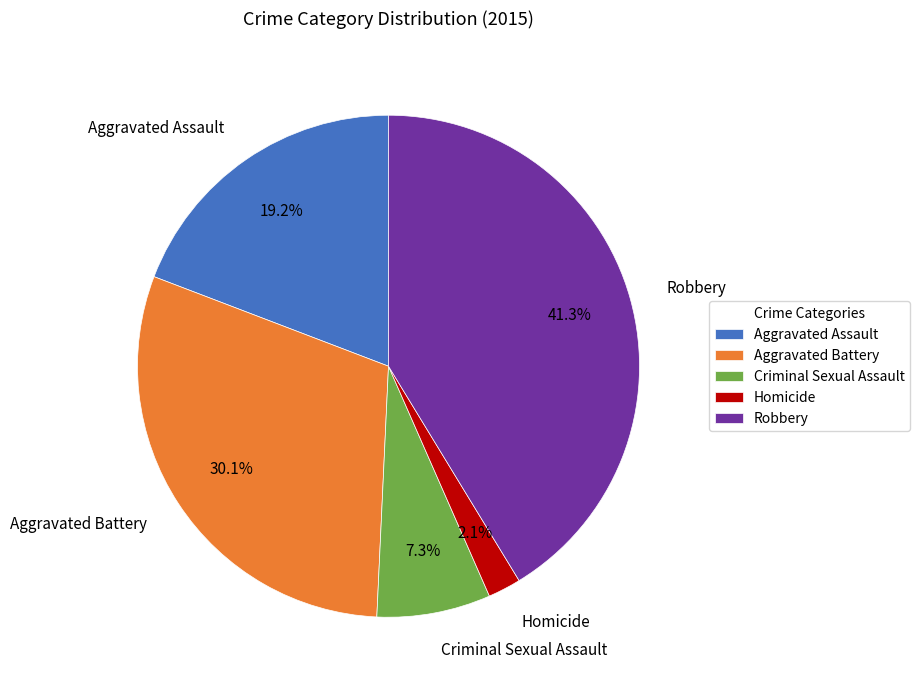

Is Robbery the majority of the pie?

No